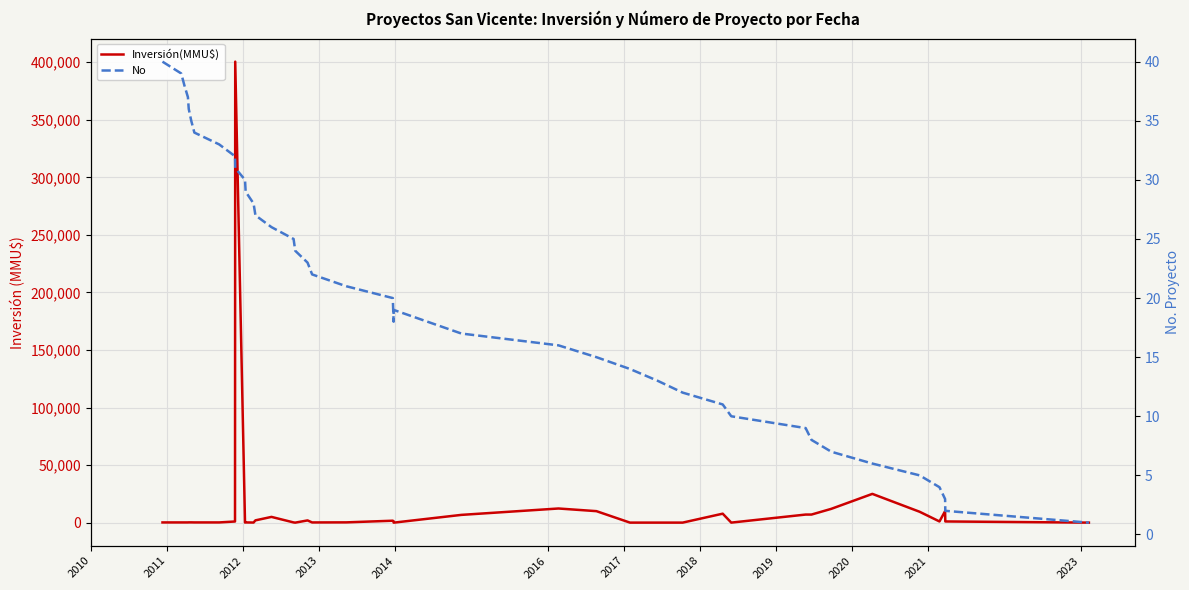

True or false: Inversión(MMU$) has a value of 9980 at 23.

False